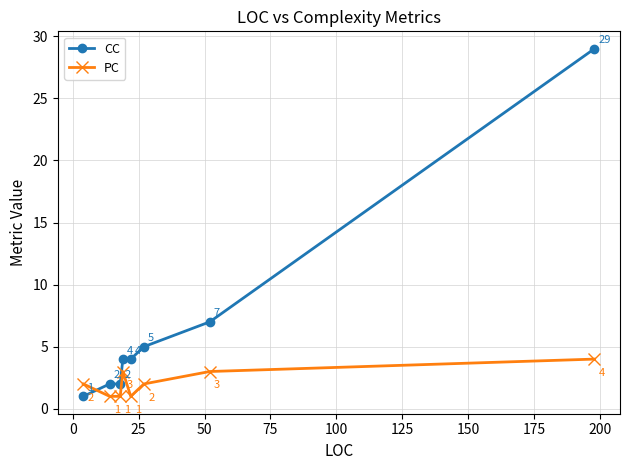

What is the sum of all PC values?

17